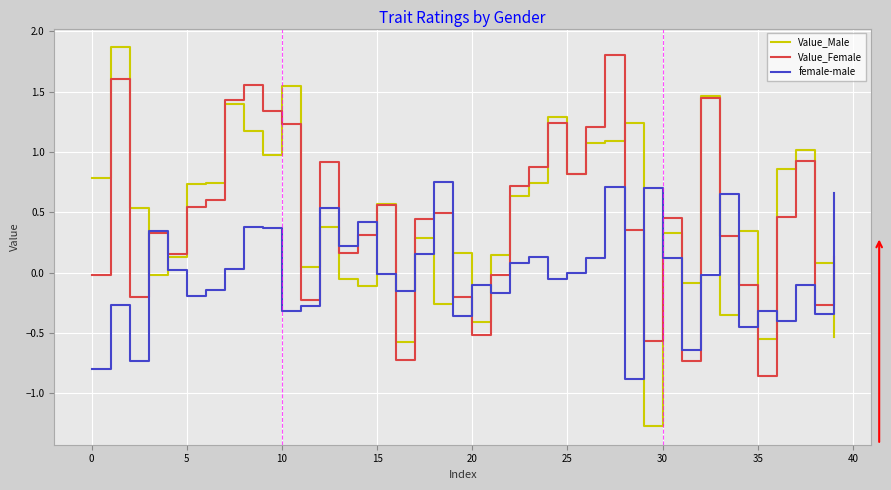

True or false: female-male and Value_Male intersect in this chart.

True